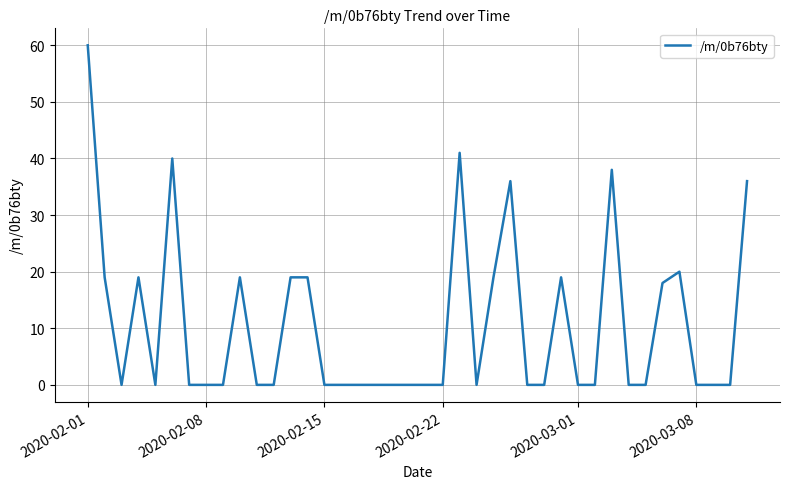

How many interior local valleys (lower than both neighbors) does the data have?

3